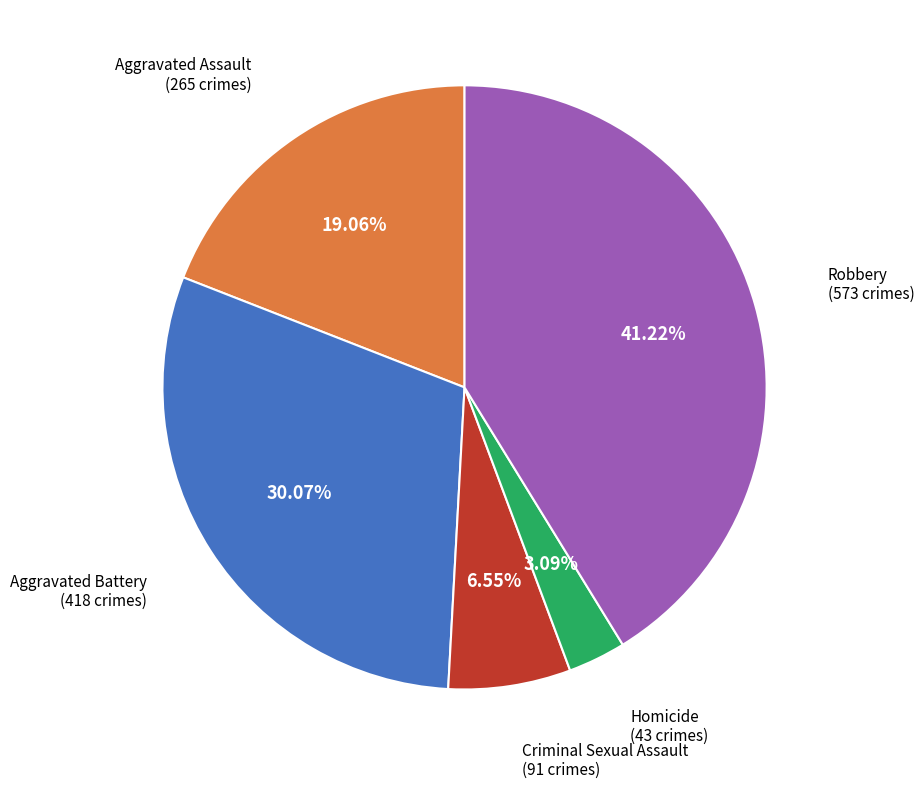

How many segments does this pie chart have?

5